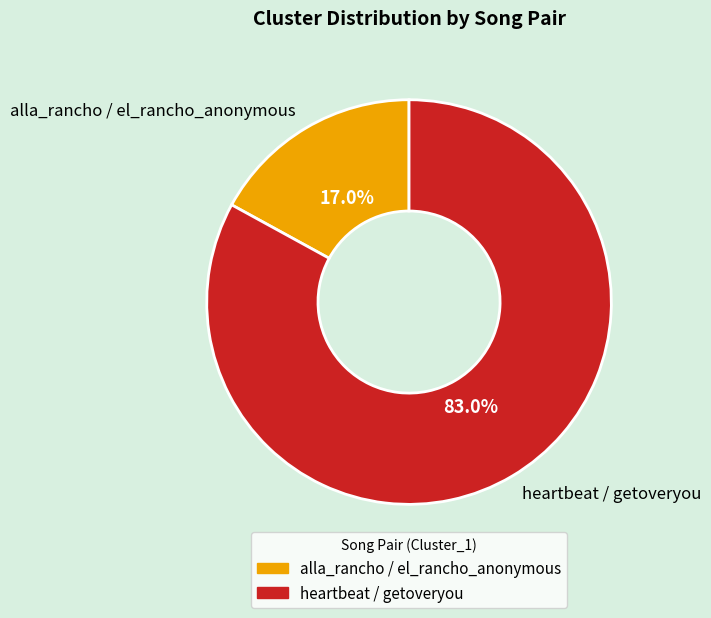

What percentage is NOT represented by heartbeat / getoveryou?

17.0%